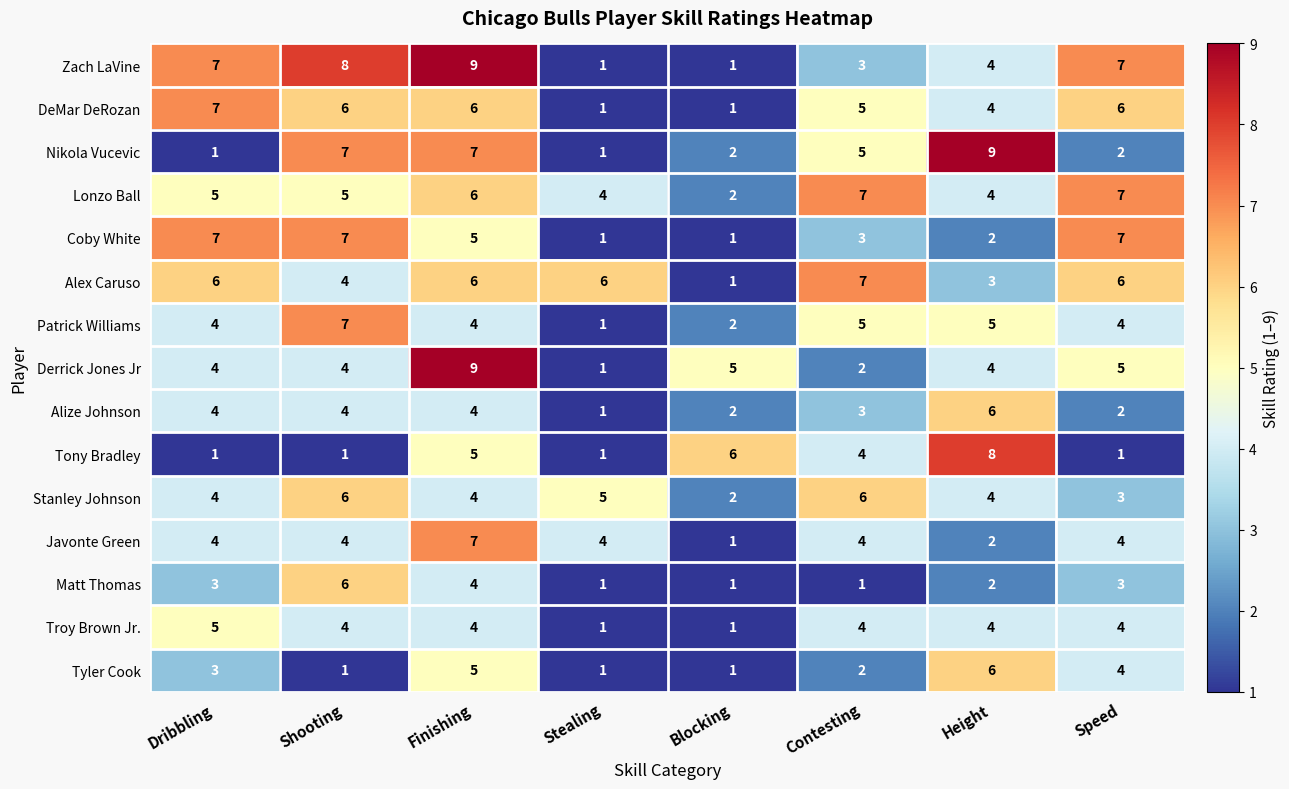

Where is Alize Johnson nearest to the value 3?

Contesting